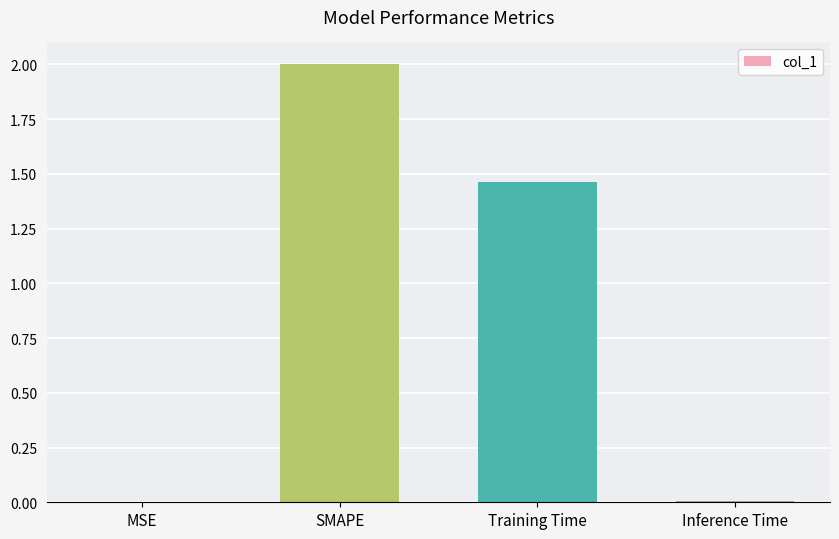

True or false: the data shows 0.6 at Training Time.

False